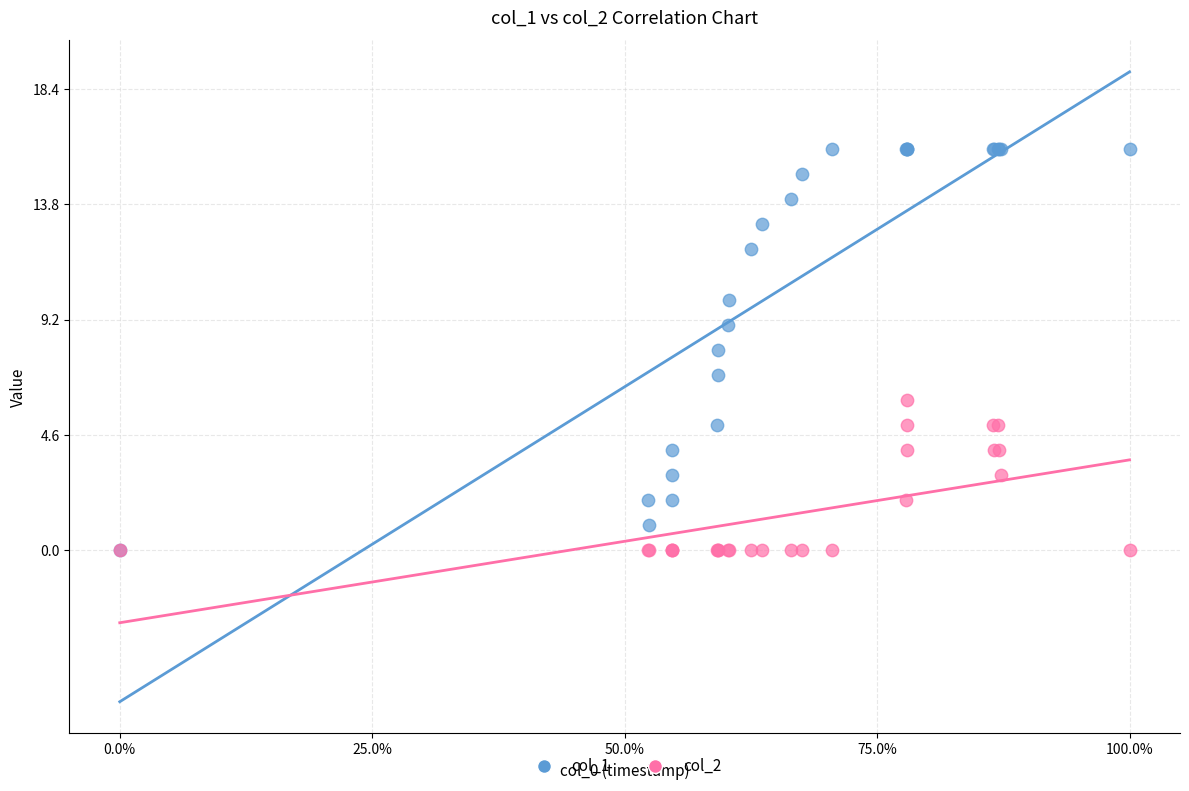

Which series reaches the maximum Y coordinate?

col_1